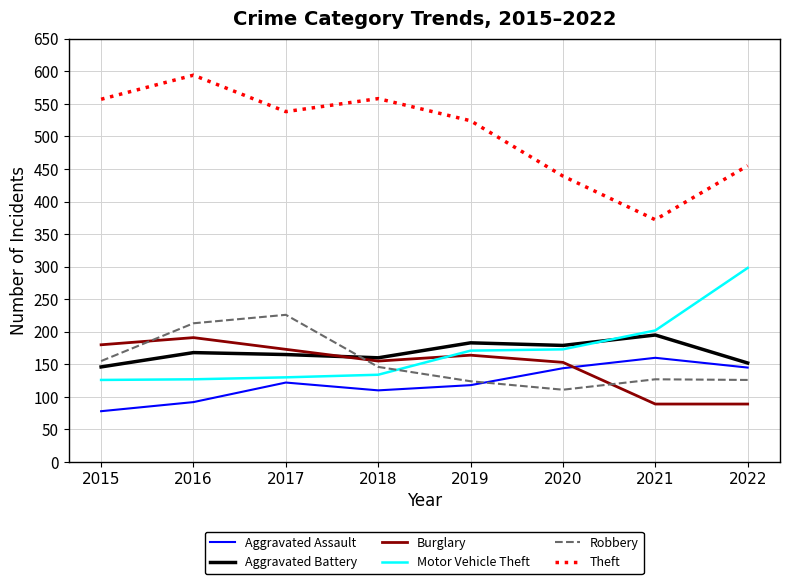

At which label does Theft first exceed 538?

2015